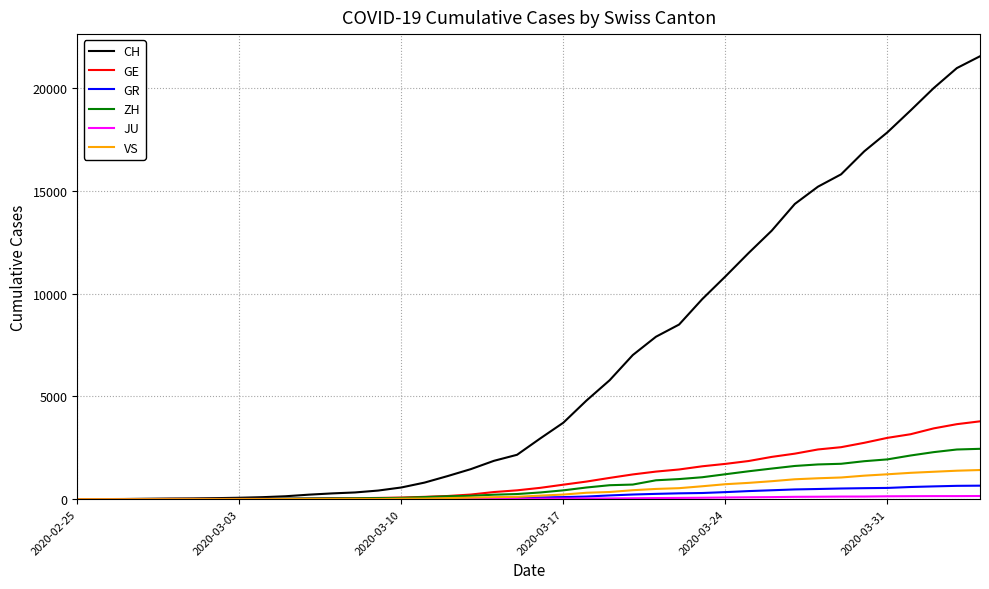

Which series has the largest range (max minus min)?

CH